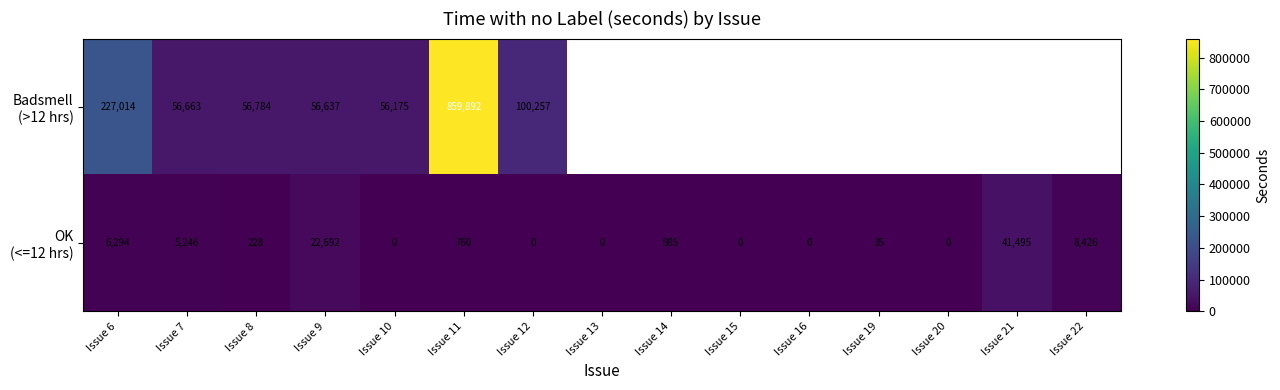

What is the total value across all series at Issue 12?

100257